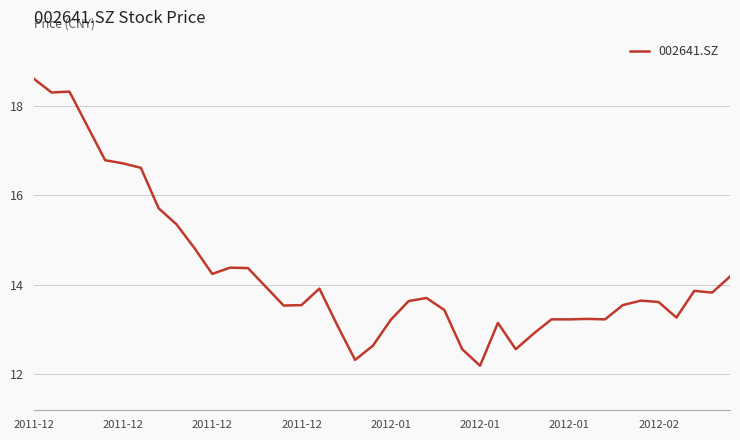

What is the maximum value shown in the chart?

18.6